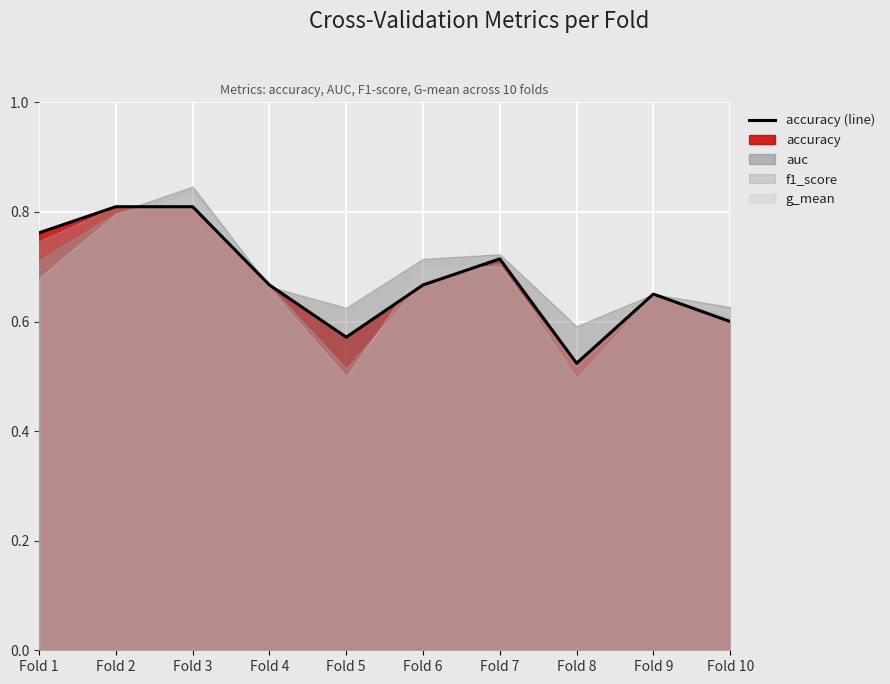

At which label is the value closest to 0?

Fold 8